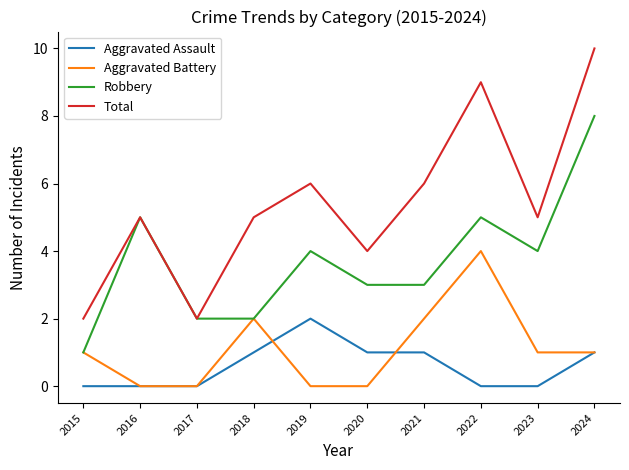

What is the sum of the Total values at 2020 and 2021?

10